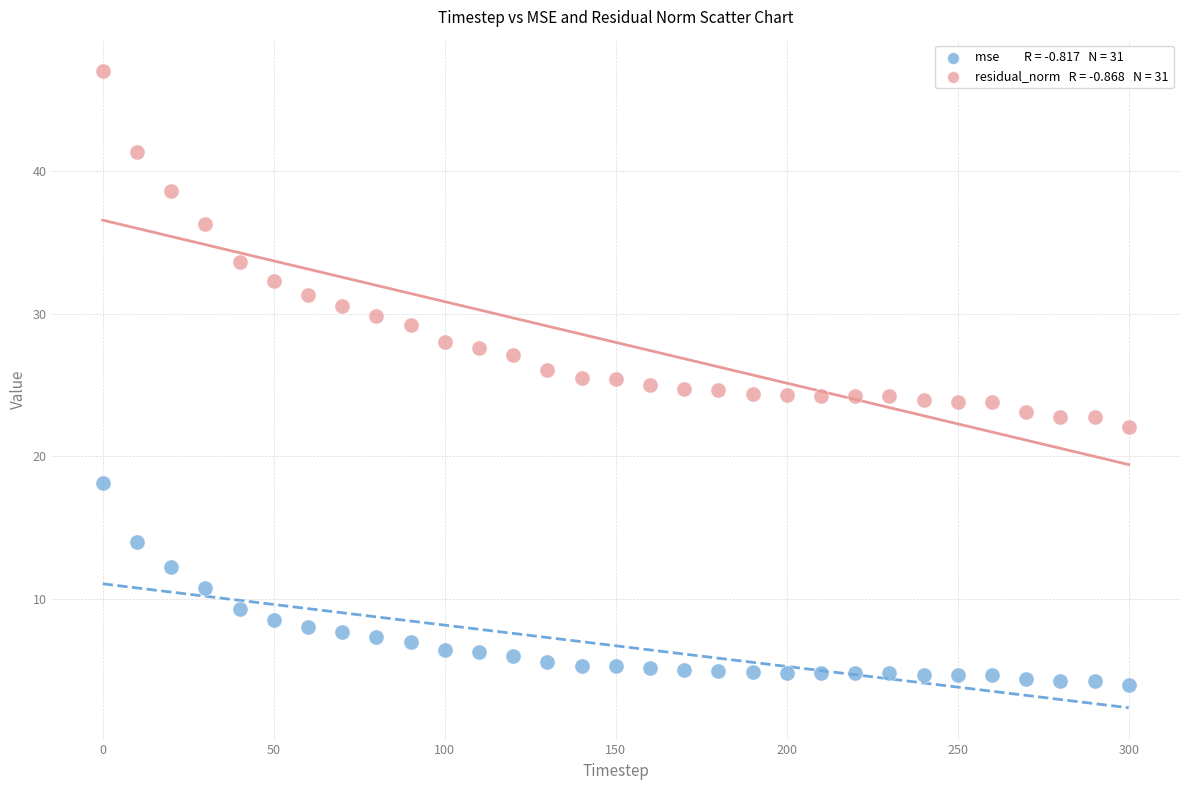

Across all data points, what is the range of Y values (max minus min)?

43.0